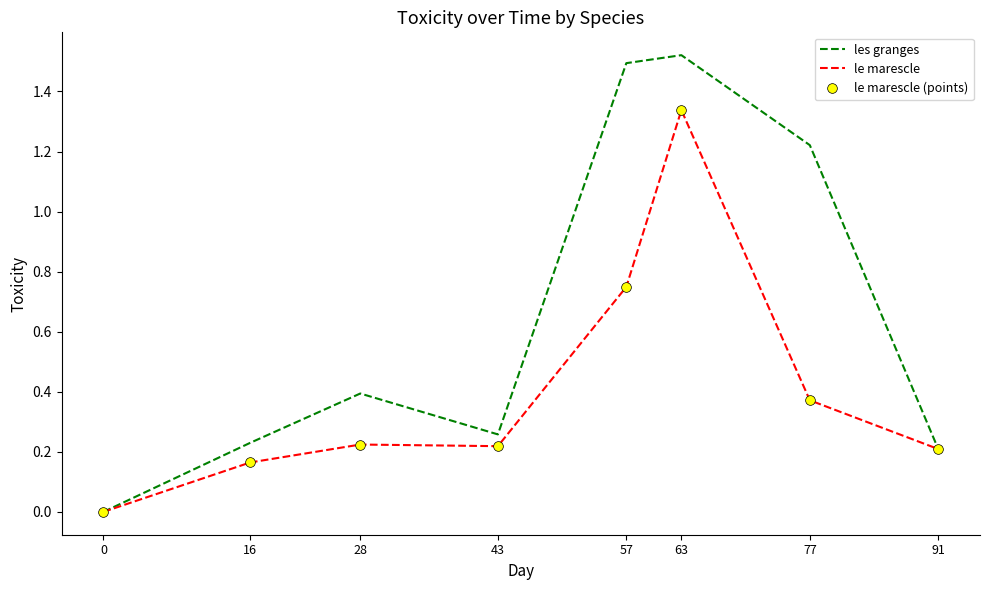

At how many categories does at least one series exceed 0?

7